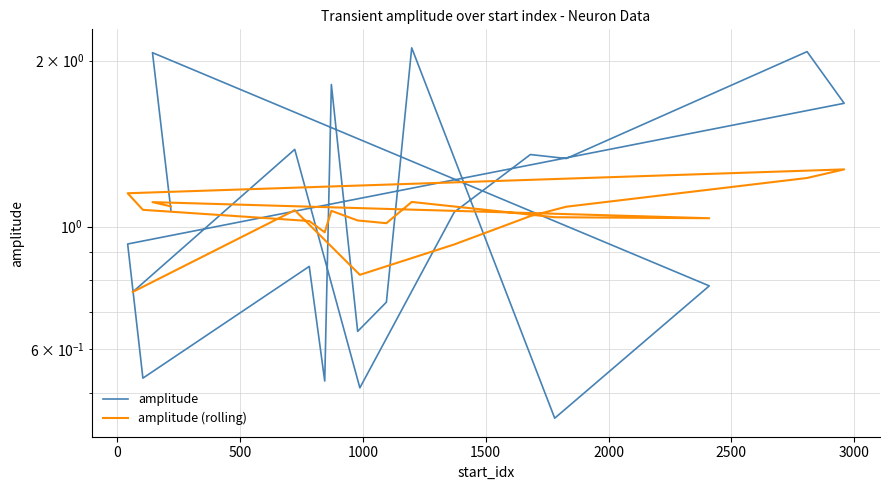

What are all the series names shown in the legend?

amplitude, amplitude (rolling)